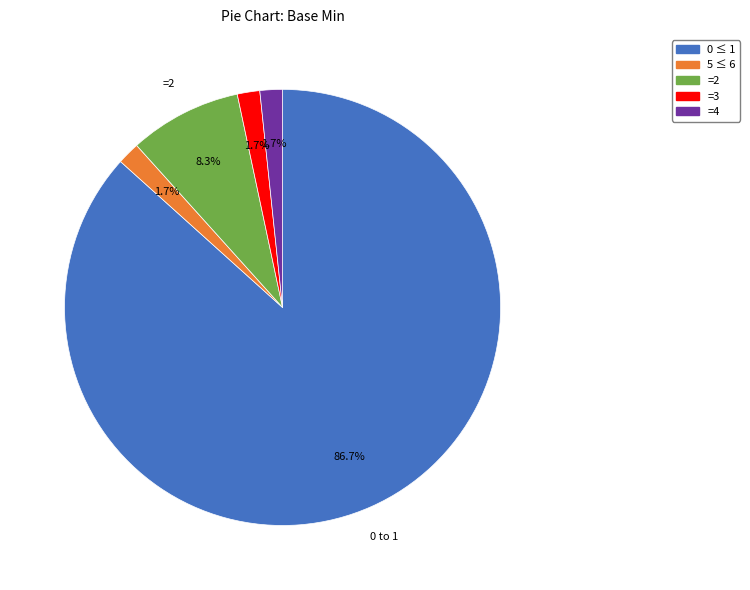

Between =3 and =2, which is larger?

=2